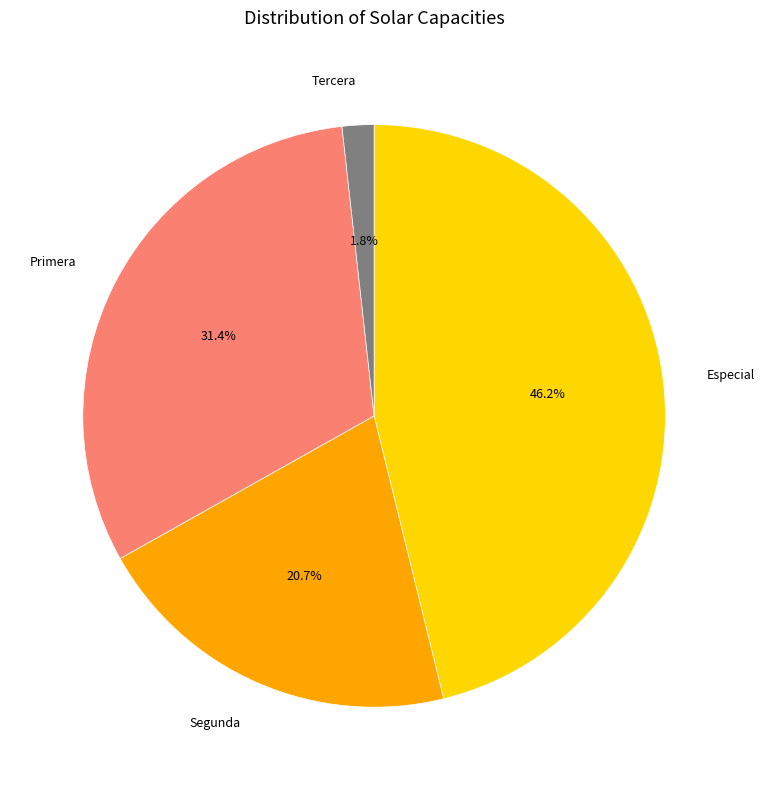

How many slices are in this pie chart?

4